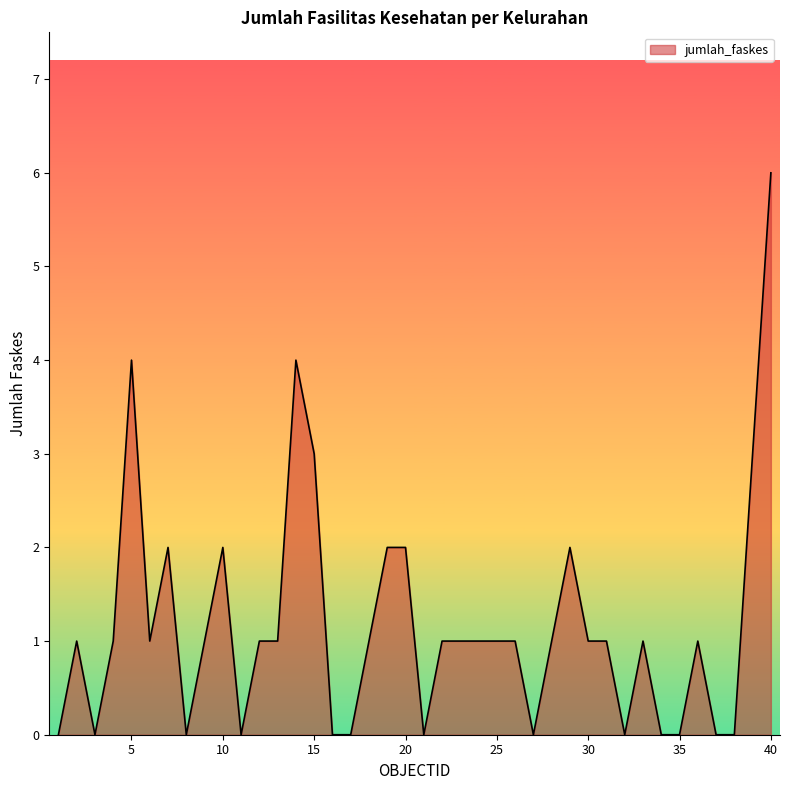

What is the greatest value displayed?

6